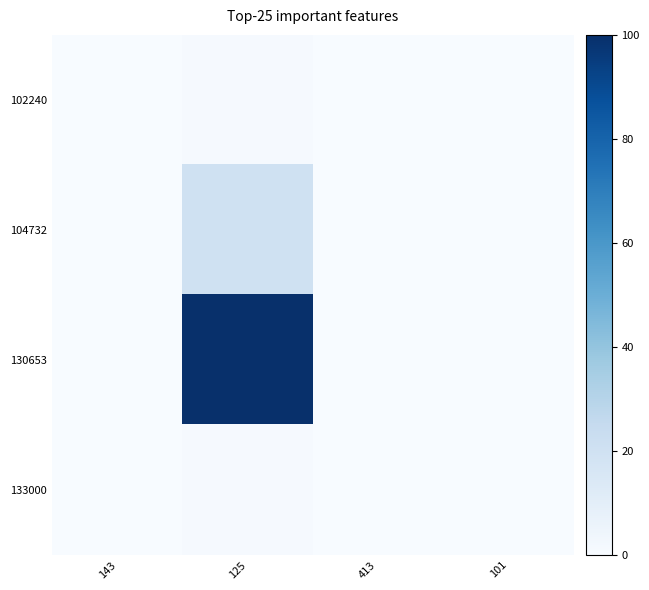

Reading left to right, transcribe all the data shown in this chart.

102240: 143=0.3	125=1.0	413=0.2	101=0.3
104732: 143=0.3	125=20.0	413=0.2	101=0.3
130653: 143=0.2	125=100.0	413=0.2	101=0.3
133000: 143=0.3	125=1.0	413=0.2	101=0.3